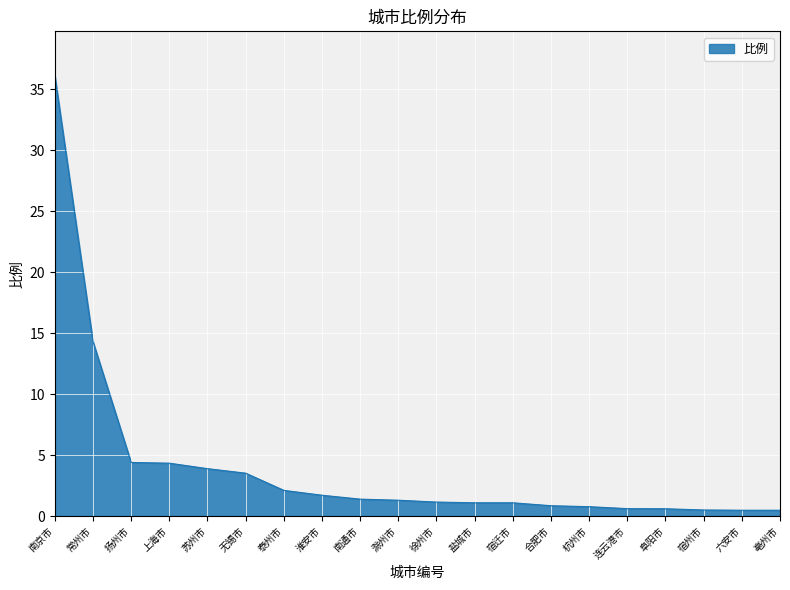

What position from the left is 泰州市?

7